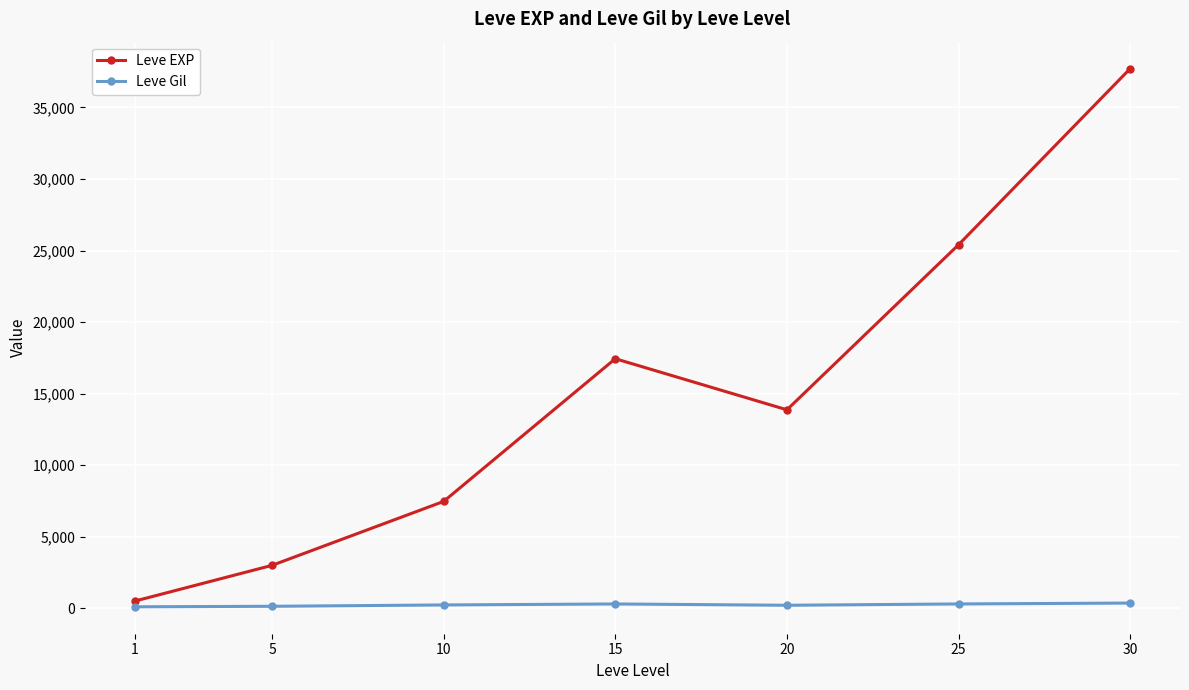

What is the maximum value for Leve EXP?

37715.0